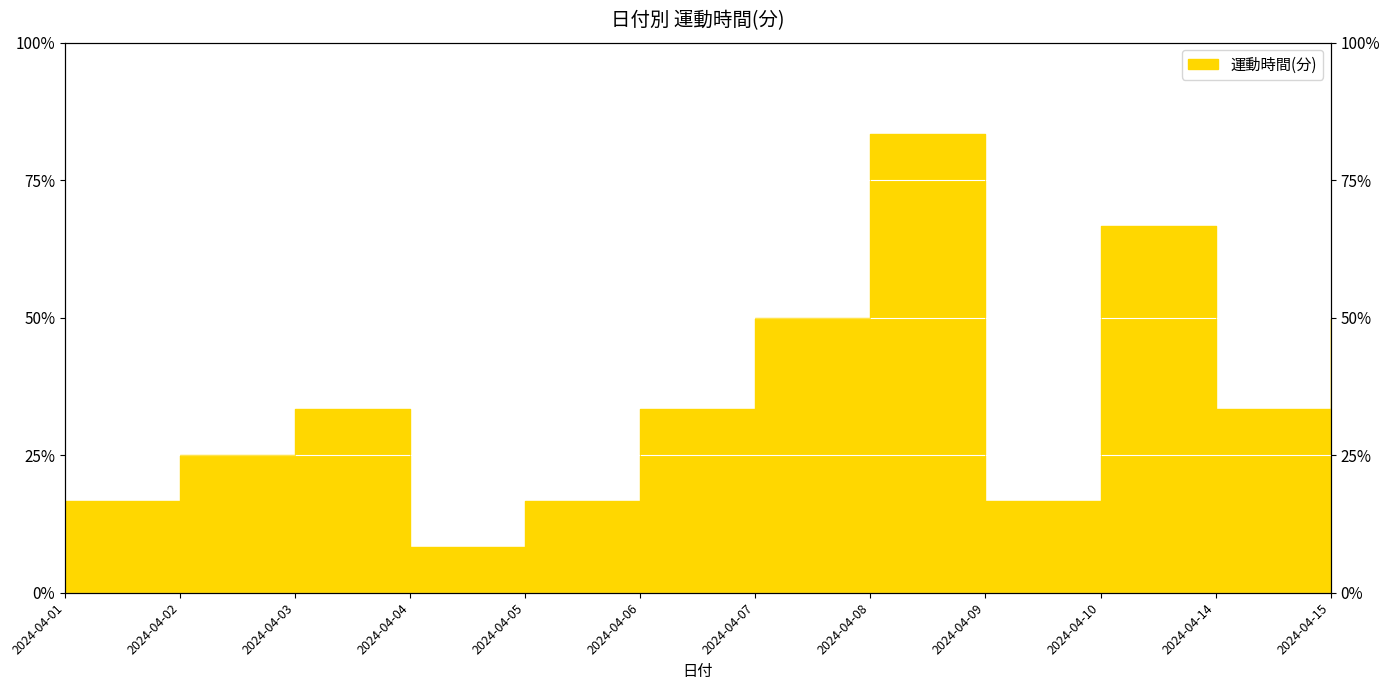

Where does the data first go above 2?

2024-04-07